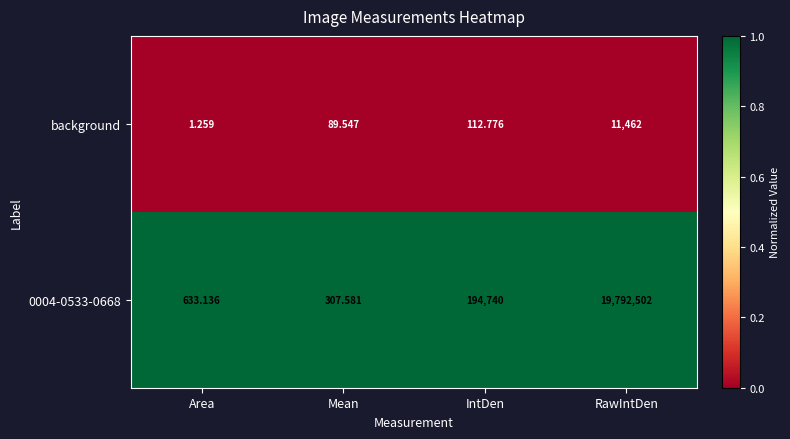

At which category does the chart reach its peak across all series?

RawIntDen